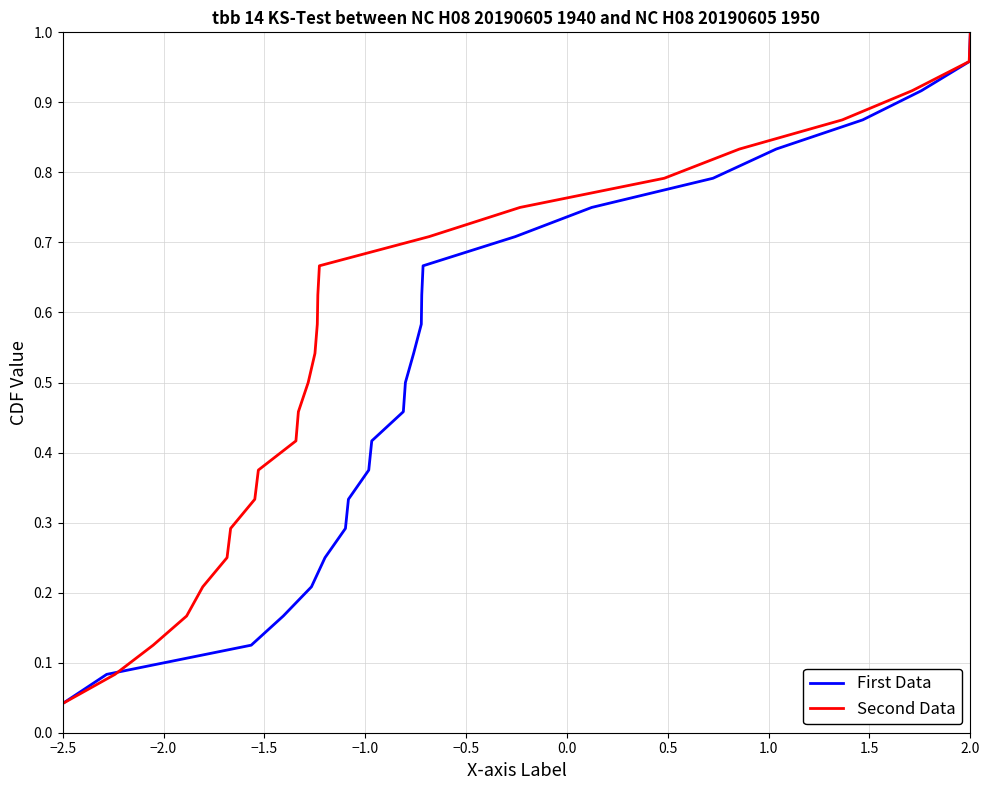

Does the chart display data point markers on the line(s)?

No